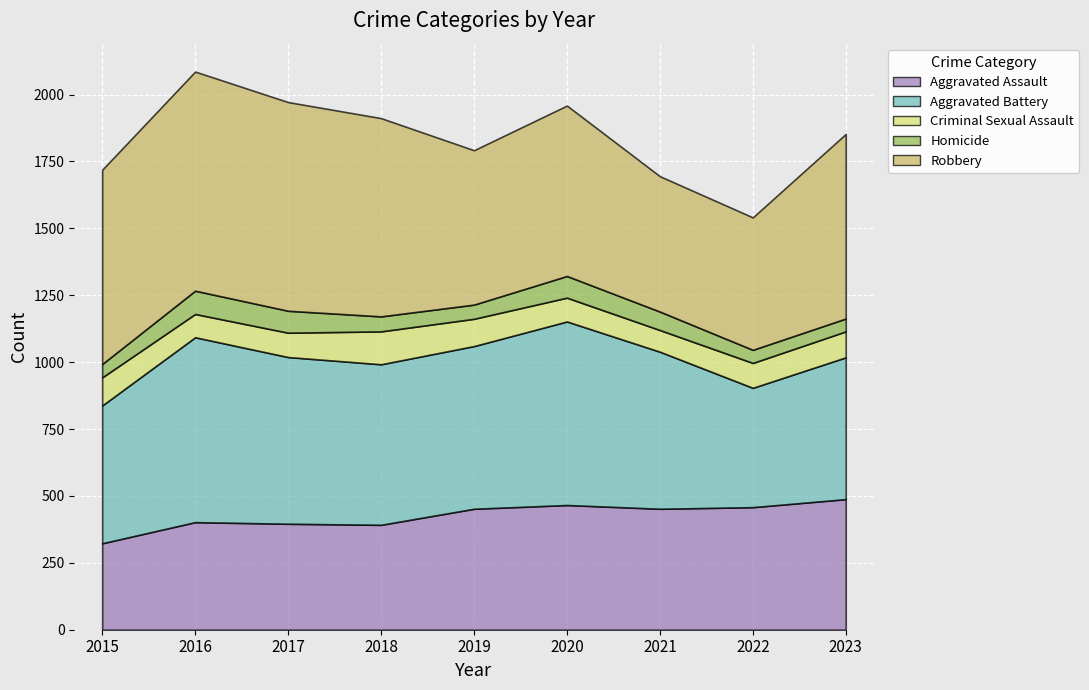

Which series has the largest total across all categories?

Robbery